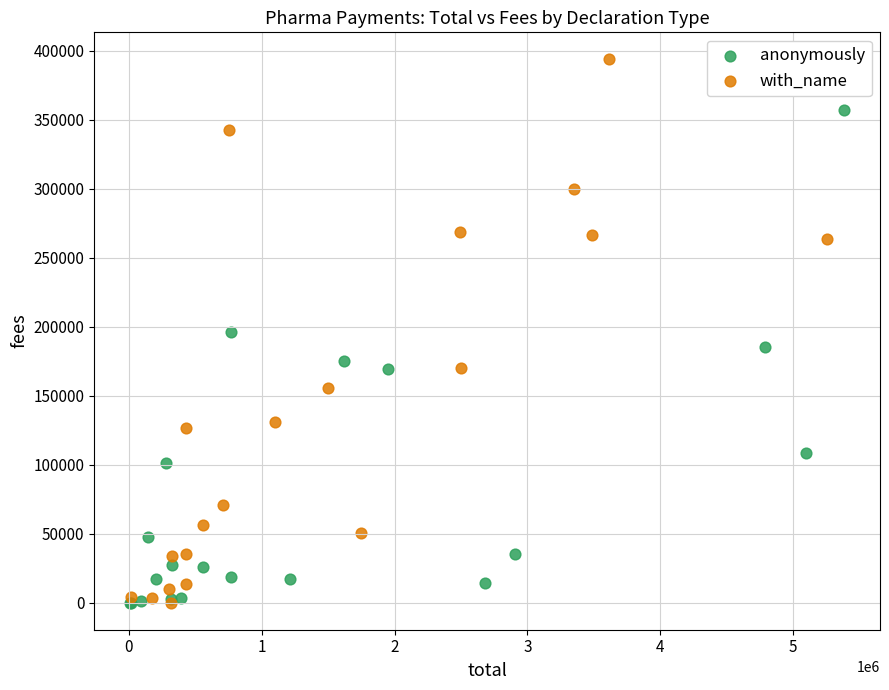

Which series has the largest Y range (max minus min)?

with_name